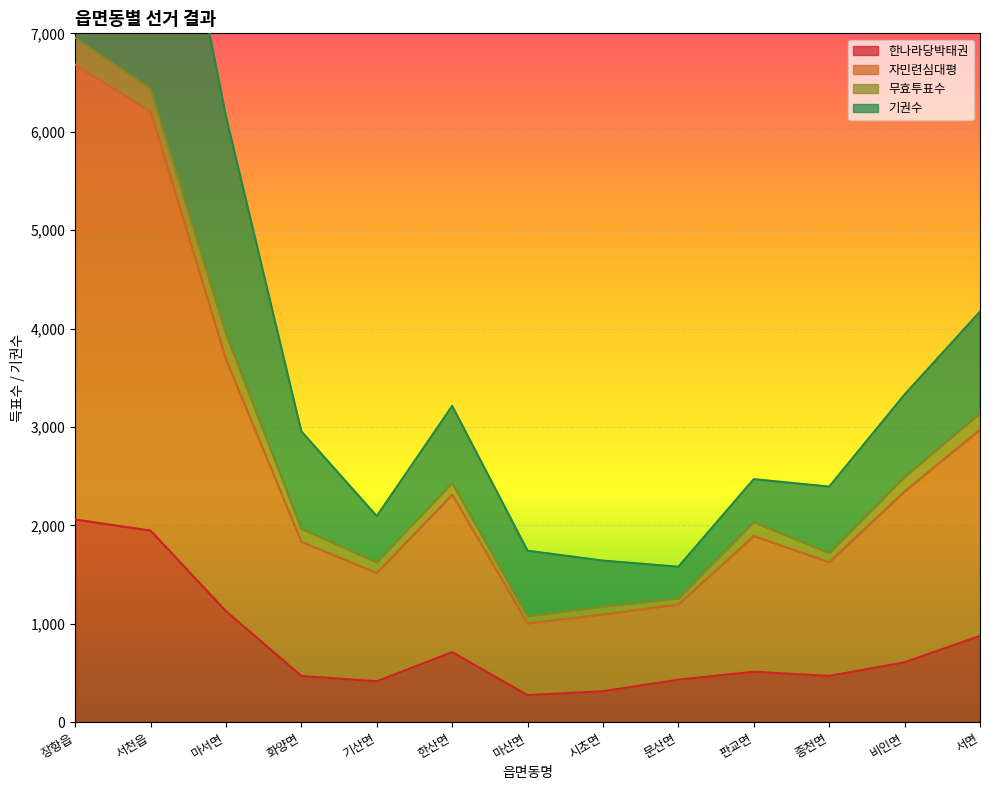

True or false: 기권수 and 자민련심대평 cross at least once.

False